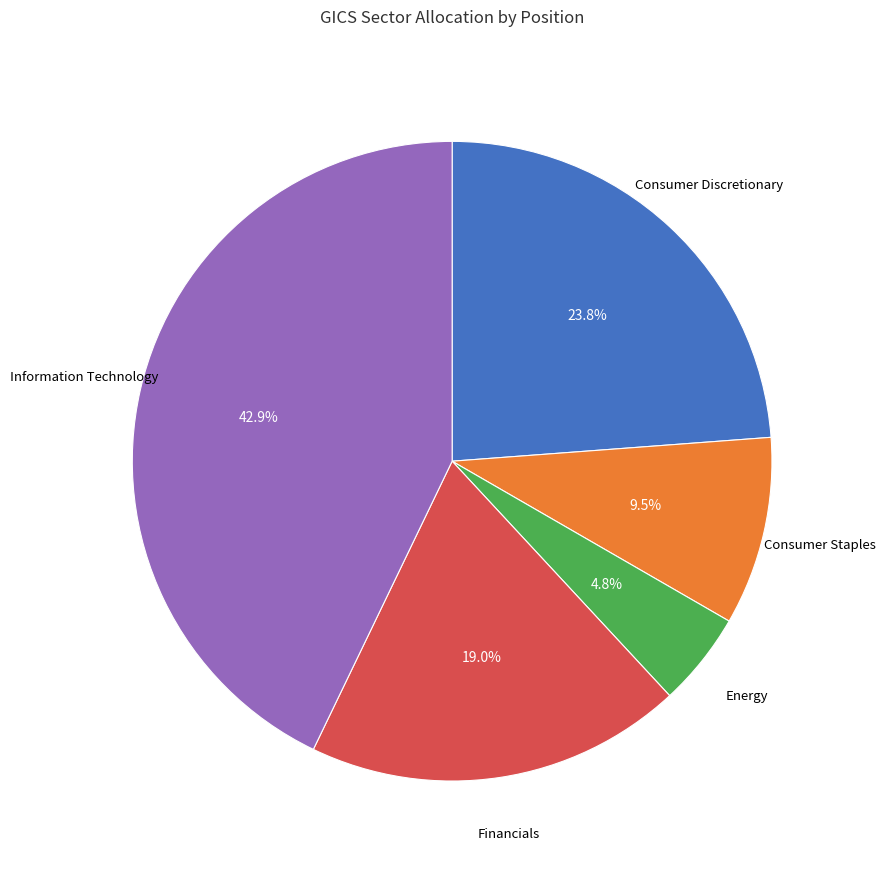

Is Energy the majority of the pie?

No